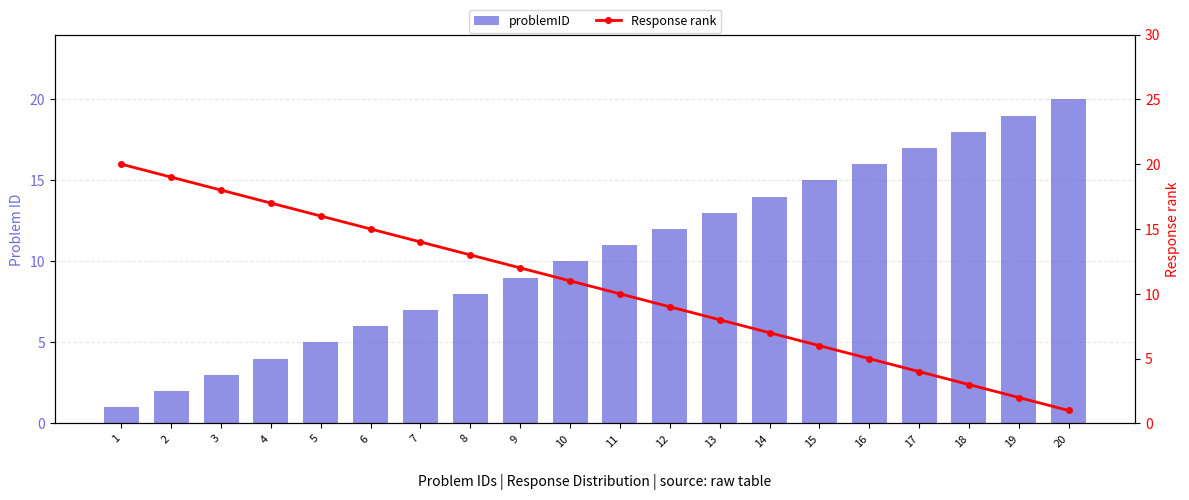

Which category has the highest value across all series?

20